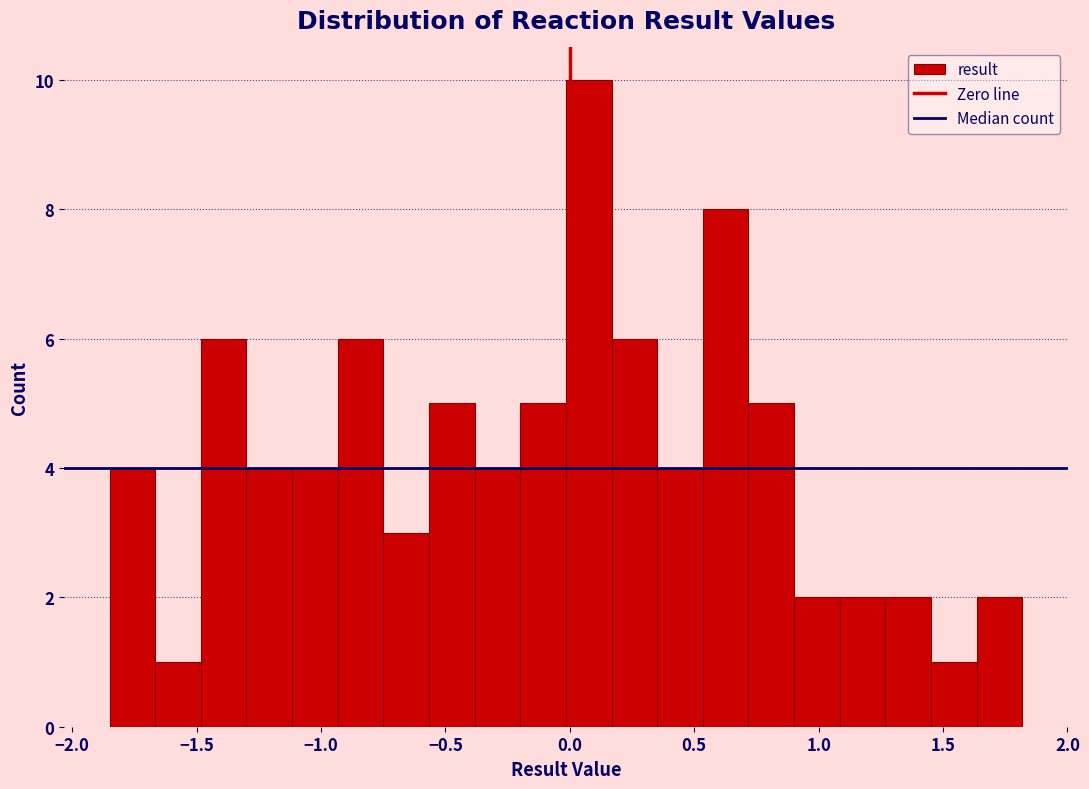

Read against the x-axis, roughly where is the centre of the tallest bar?

0.10